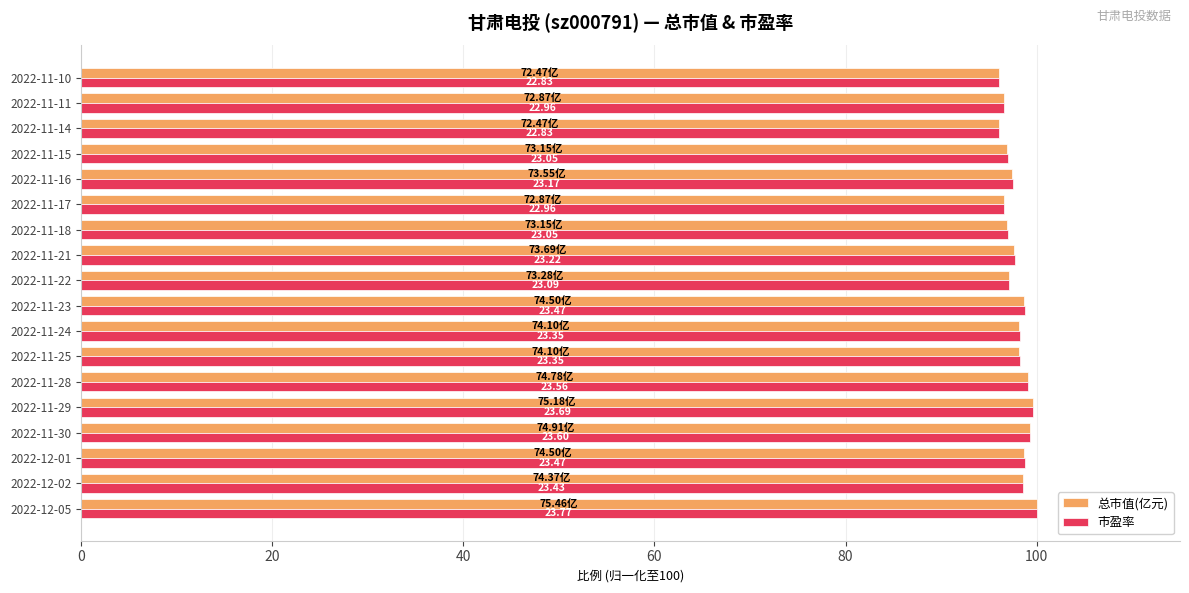

What is the average value of the 市盈率 series?

97.9